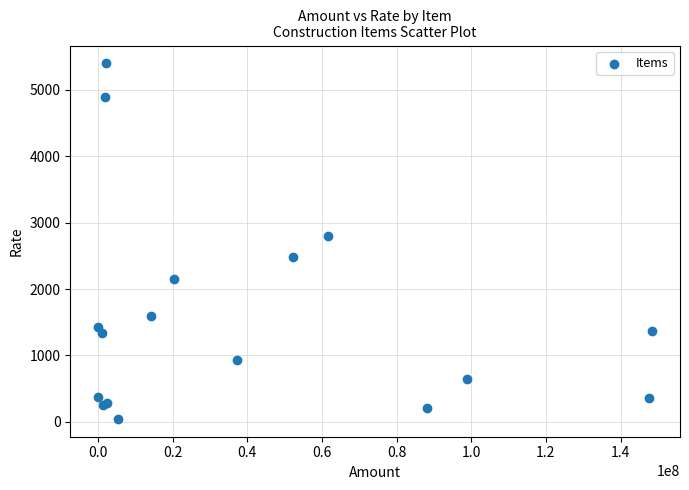

What Y value in the scatter plot is closest to 2722?

2796.3